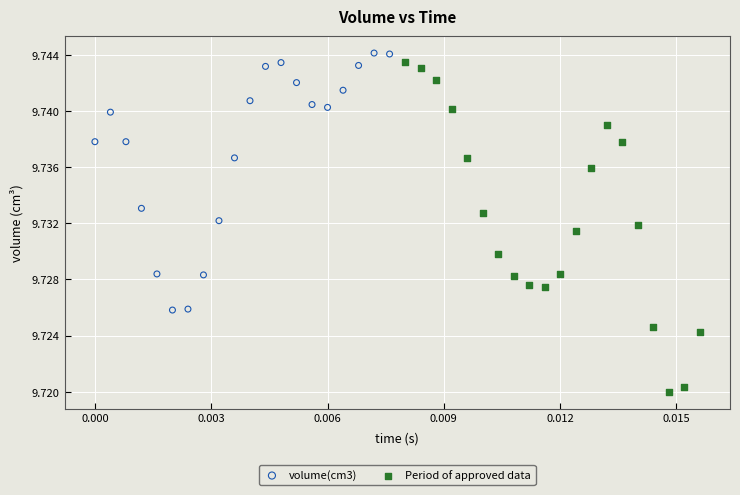

Which series reaches the maximum Y coordinate?

volume(cm3)